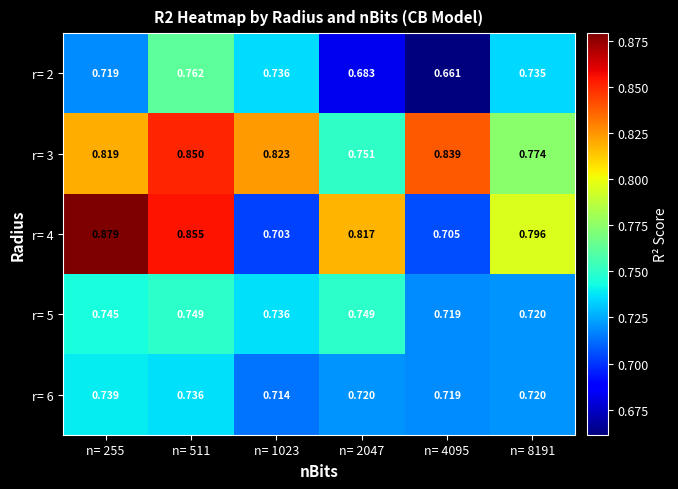

Between n= 2047 and n= 8191, which series saw the biggest shift?

r= 2